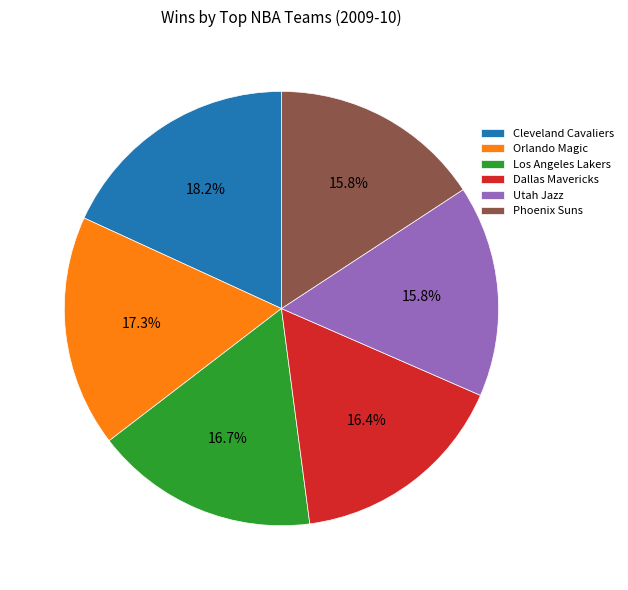

What percentage is NOT represented by Cleveland Cavaliers?

81.8%